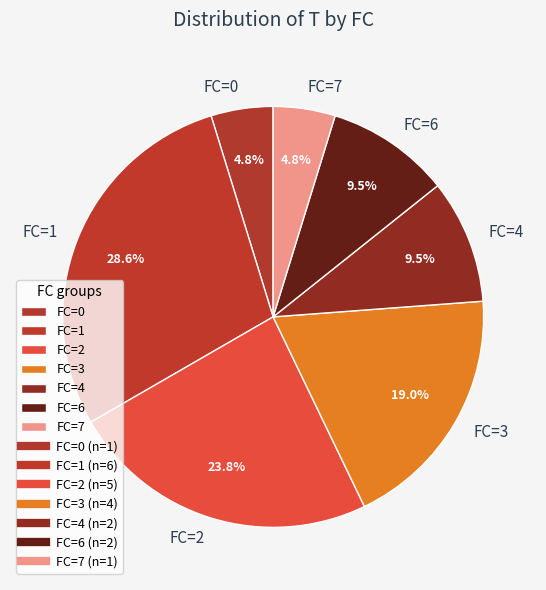

To the nearest percent, what is the average slice percentage?

14%